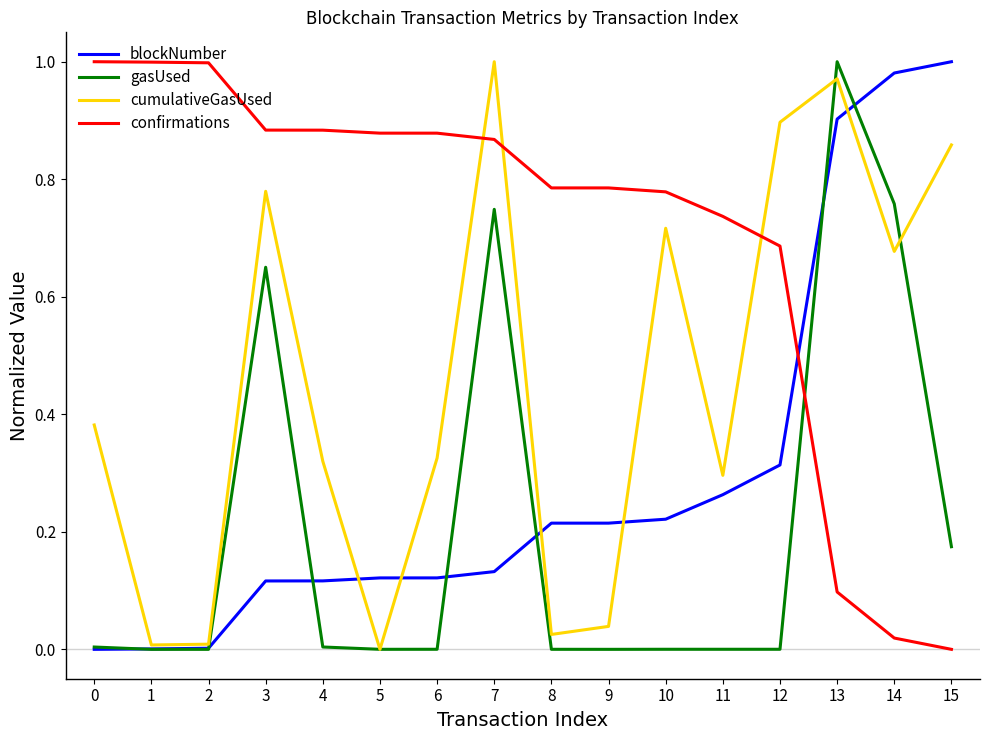

At which category is the sum across all series the highest?

13